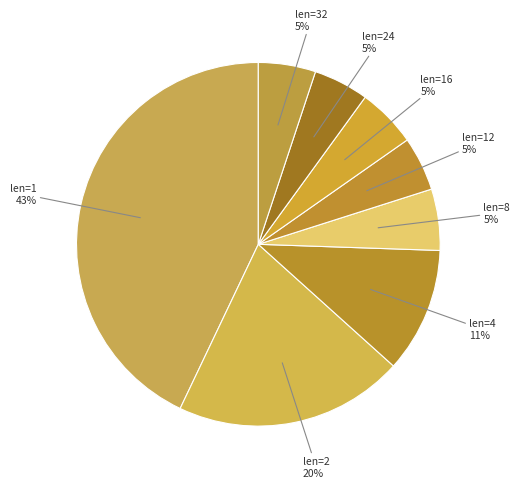

To the nearest percent, what portion does len=1 represent?

43%